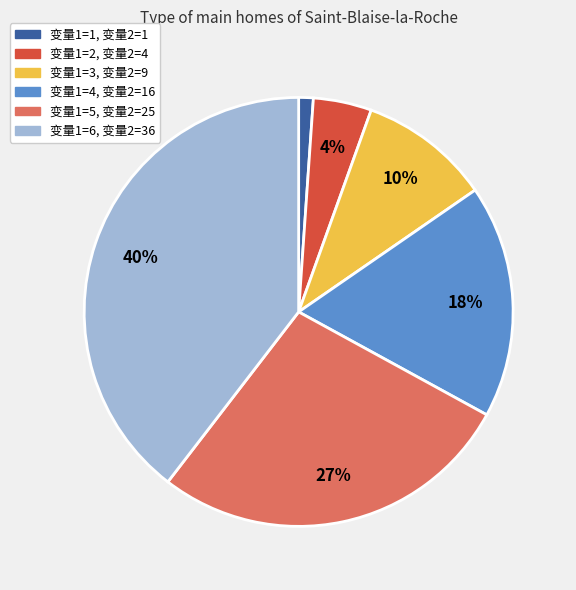

Is there any slice that represents more than half of the pie?

No